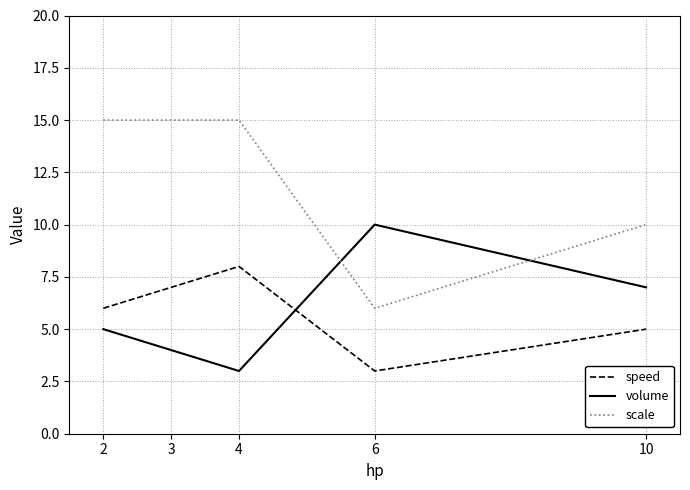

The scale series shows 22 at 3. True or false?

False